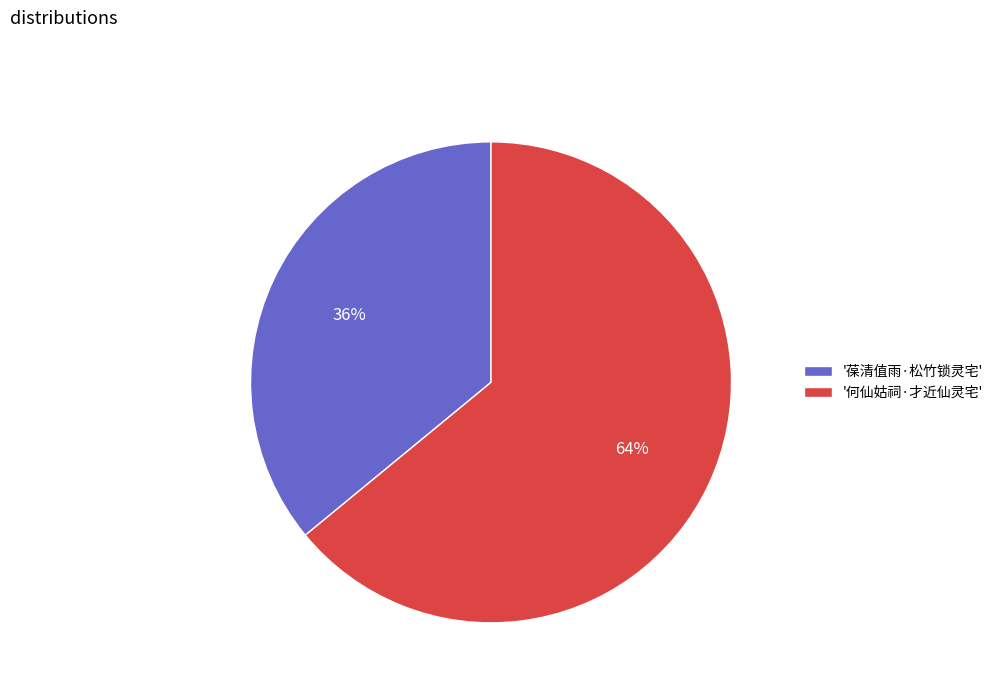

True or false: '何仙姑祠·才近仙灵宅' accounts for 58% of the total.

False